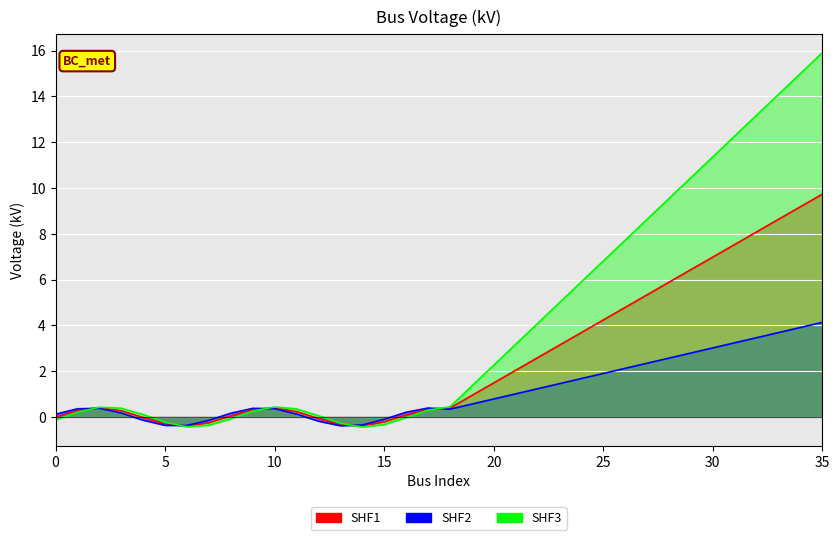

Which has a higher value, 11 or 12?

11